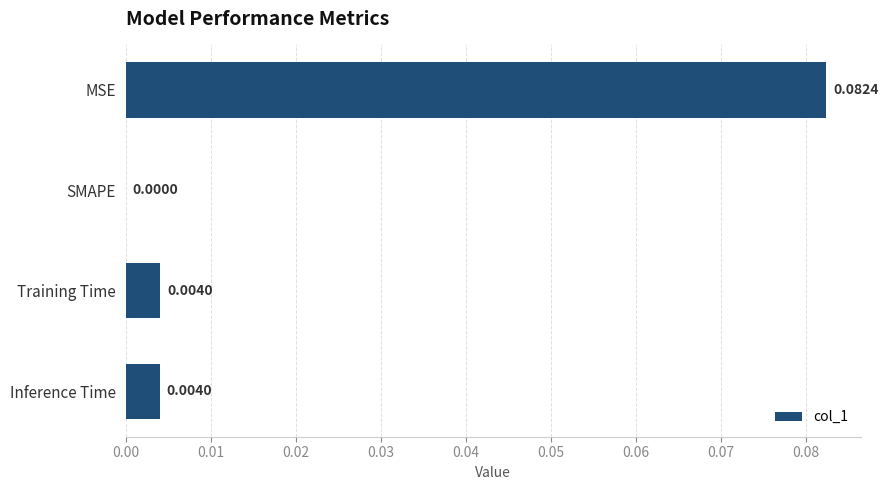

Which label corresponds to the largest value in the chart?

MSE